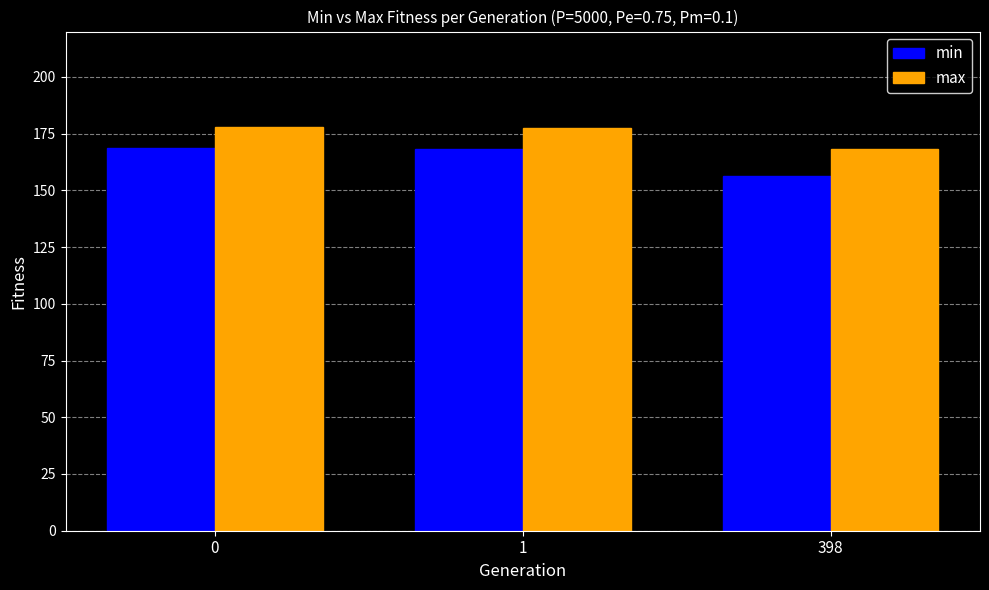

What is the spread (max minus min) of values at 1?

9.4